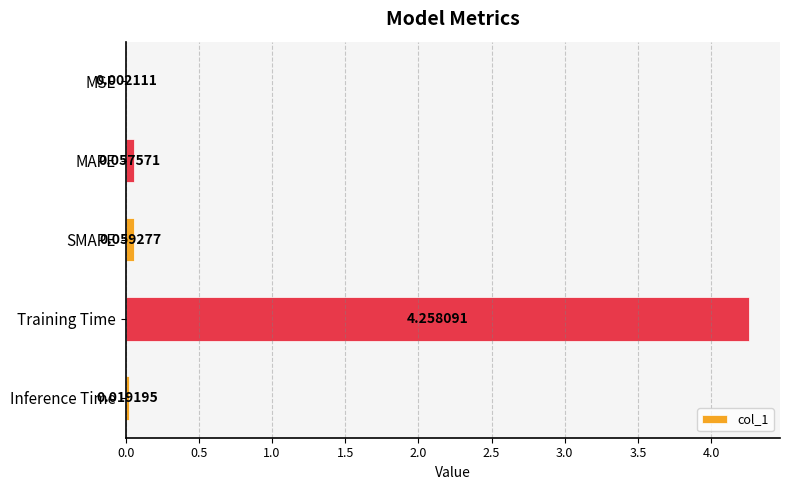

Where is the data nearest to the value 2?

SMAPE